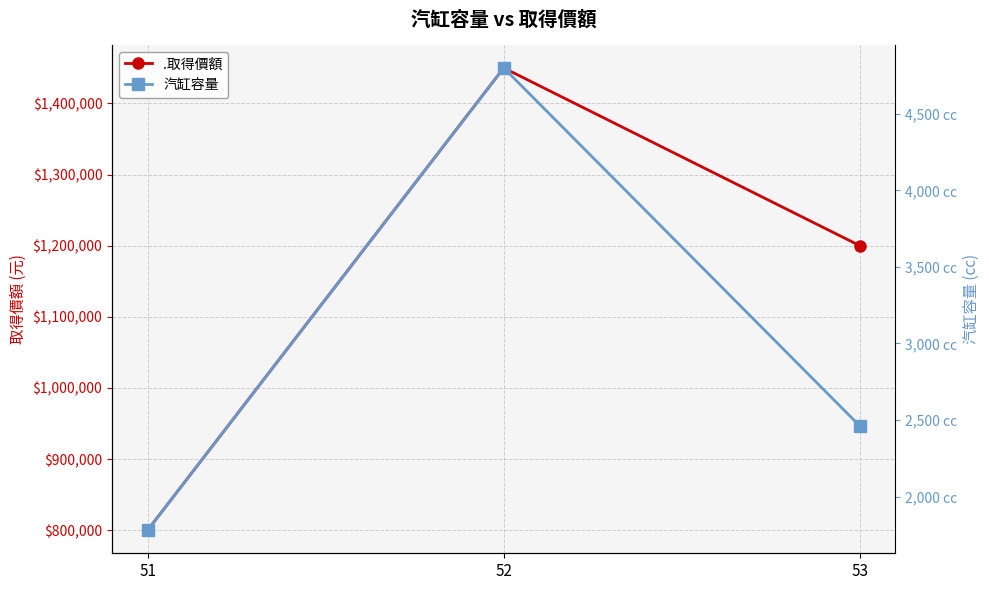

What is the spread (max minus min) of values at 53?

1197539